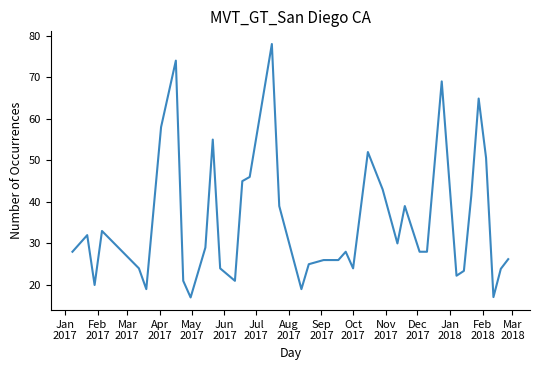

Does the chart display data point markers on the line(s)?

No